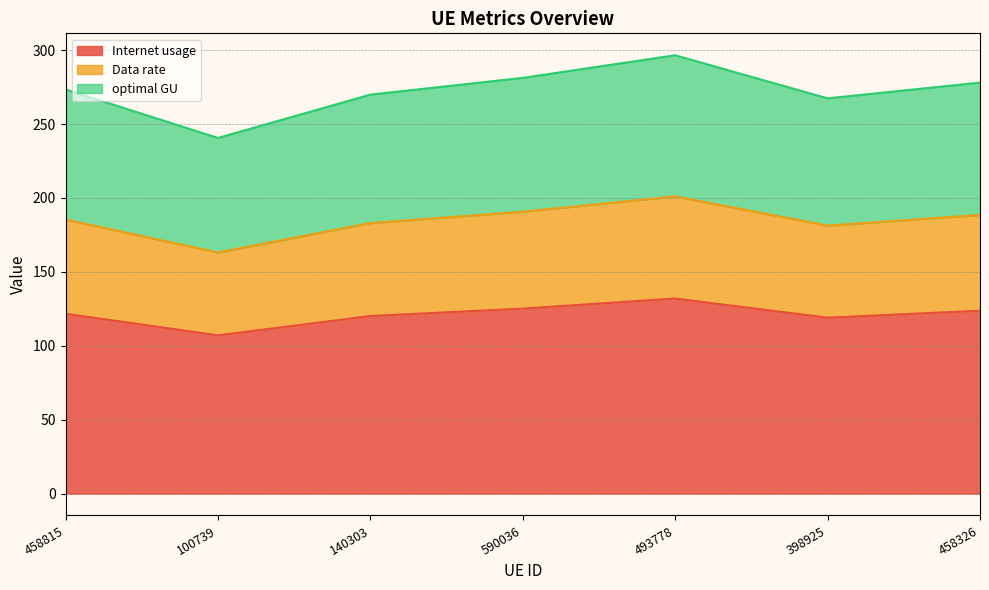

What is the label of the 4th point from the right?

590036